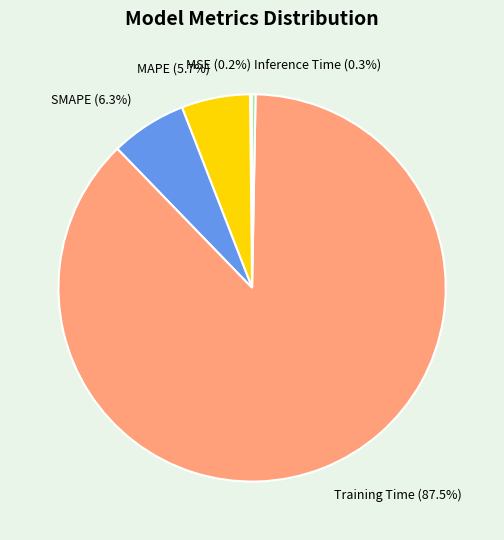

Between SMAPE (6.3%) and Training Time (87.5%), which is larger?

Training Time (87.5%)